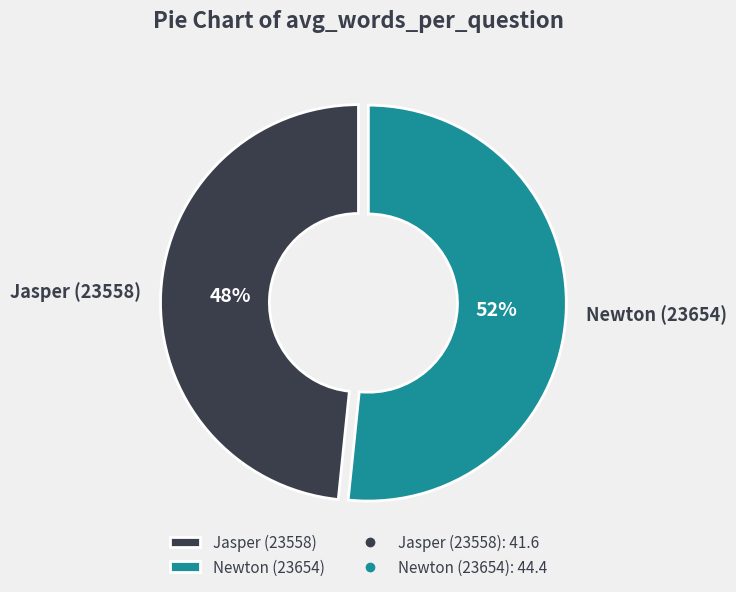

The Jasper (23558) slice represents 48% of the pie. True or false?

True